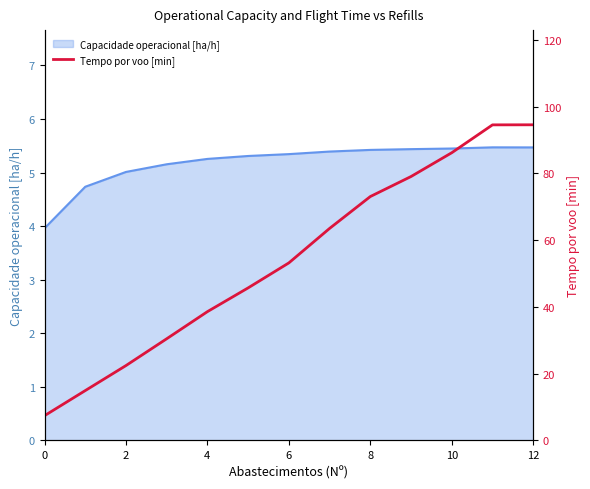

At which category does the chart reach its peak across all series?

12